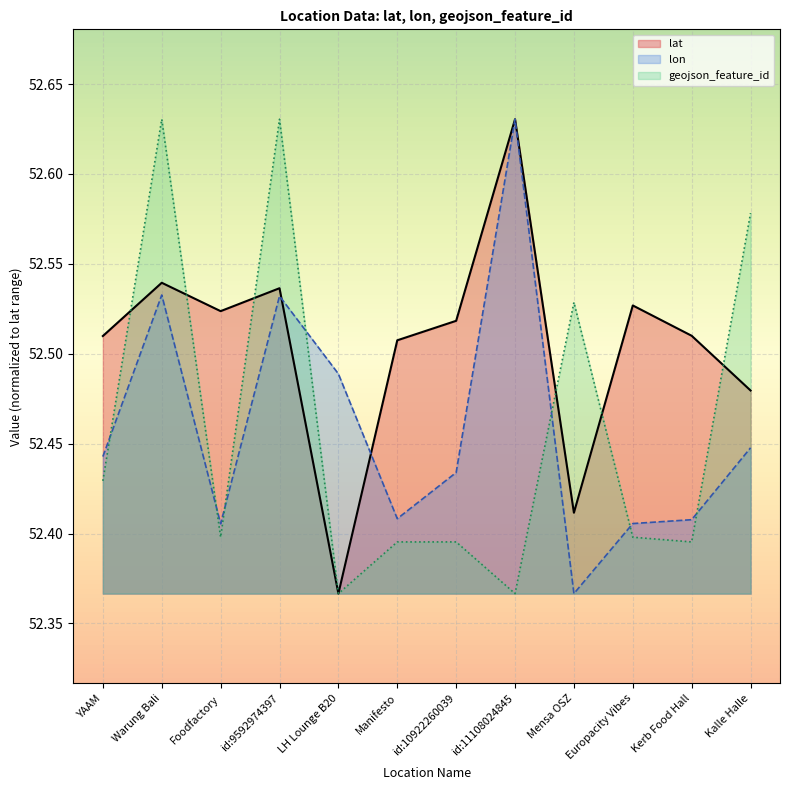

What is the sum of the lat values at id:11108024845 and Warung Bali?

105.2